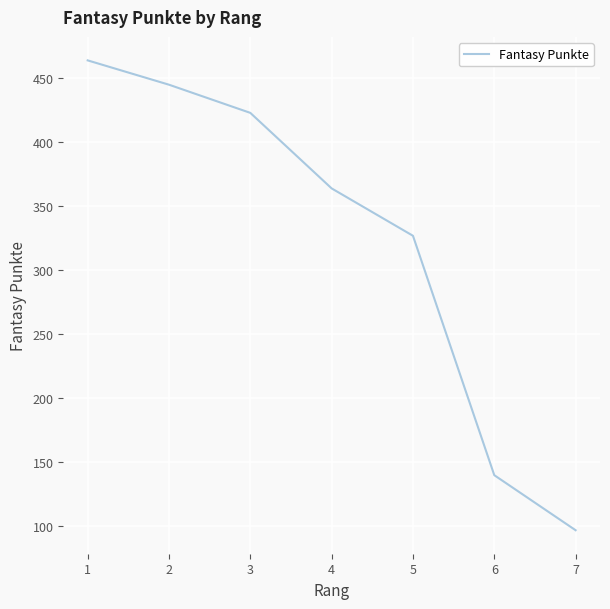

How many lines are shown in the chart?

1